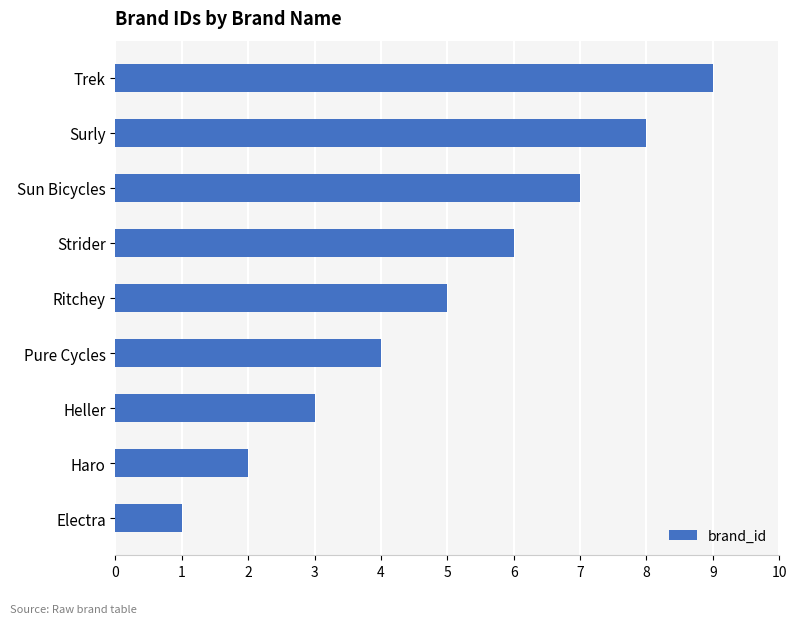

List the labels in order of value, smallest first.

Electra, Haro, Heller, Pure Cycles, Ritchey, Strider, Sun Bicycles, Surly, Trek